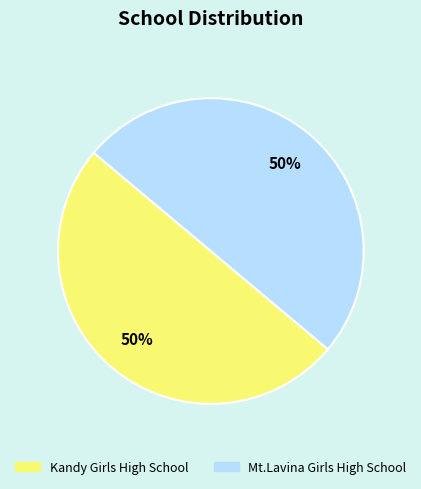

How many slices are in this pie chart?

2